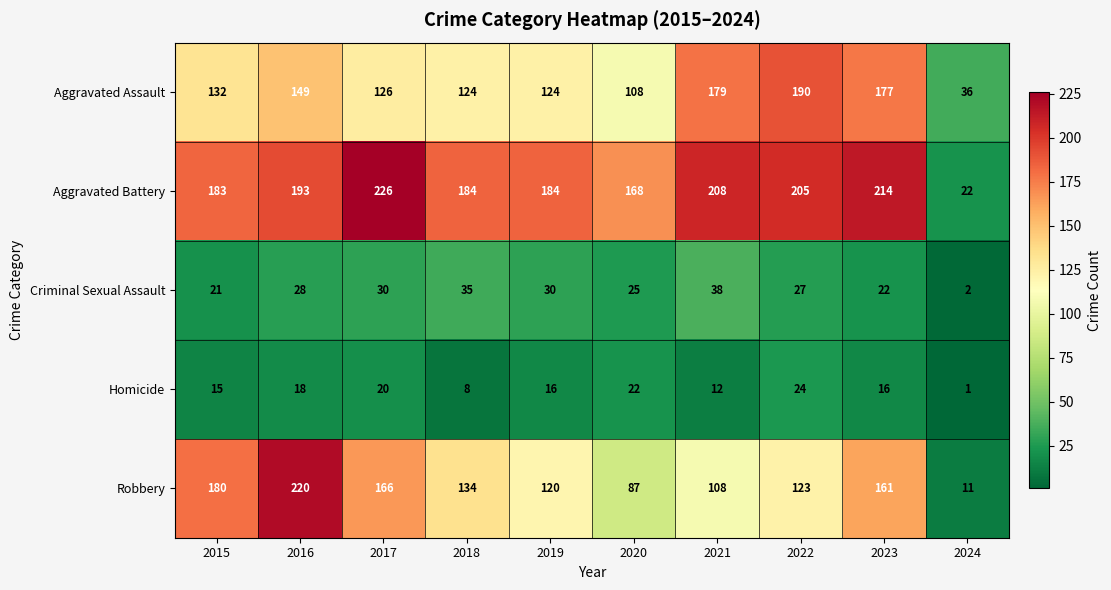

At which label is Aggravated Battery closest to 124?

2020